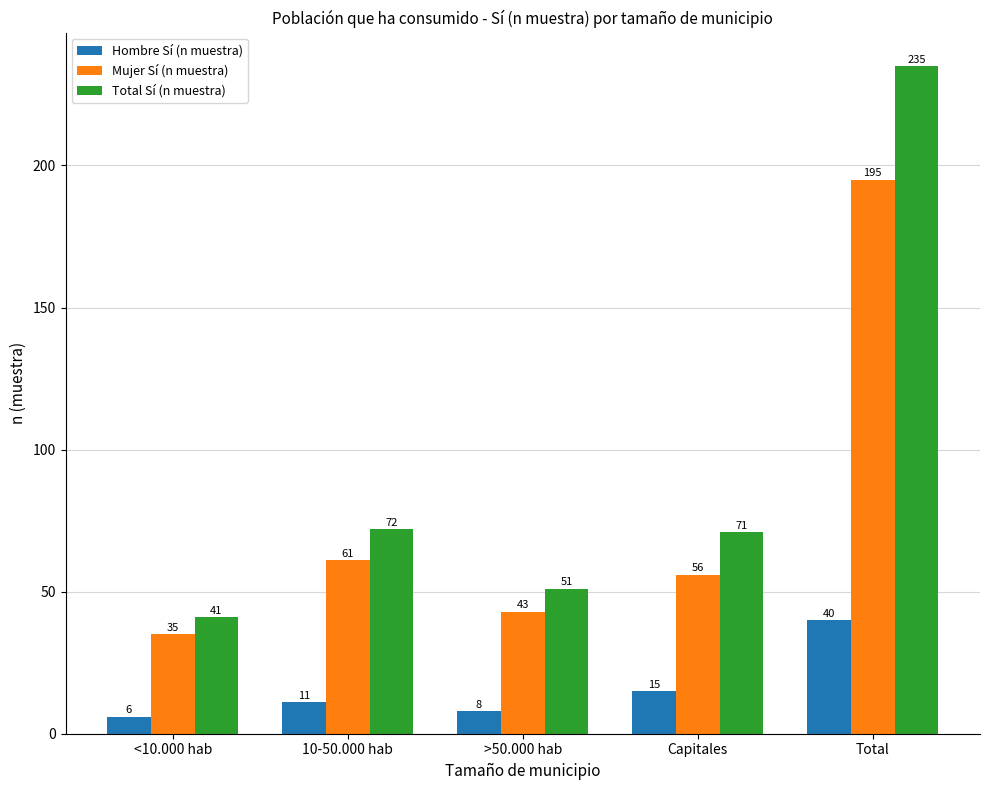

What is the approximate value of Hombre Sí (n muestra) at >50.000 hab, to the nearest 10?

10